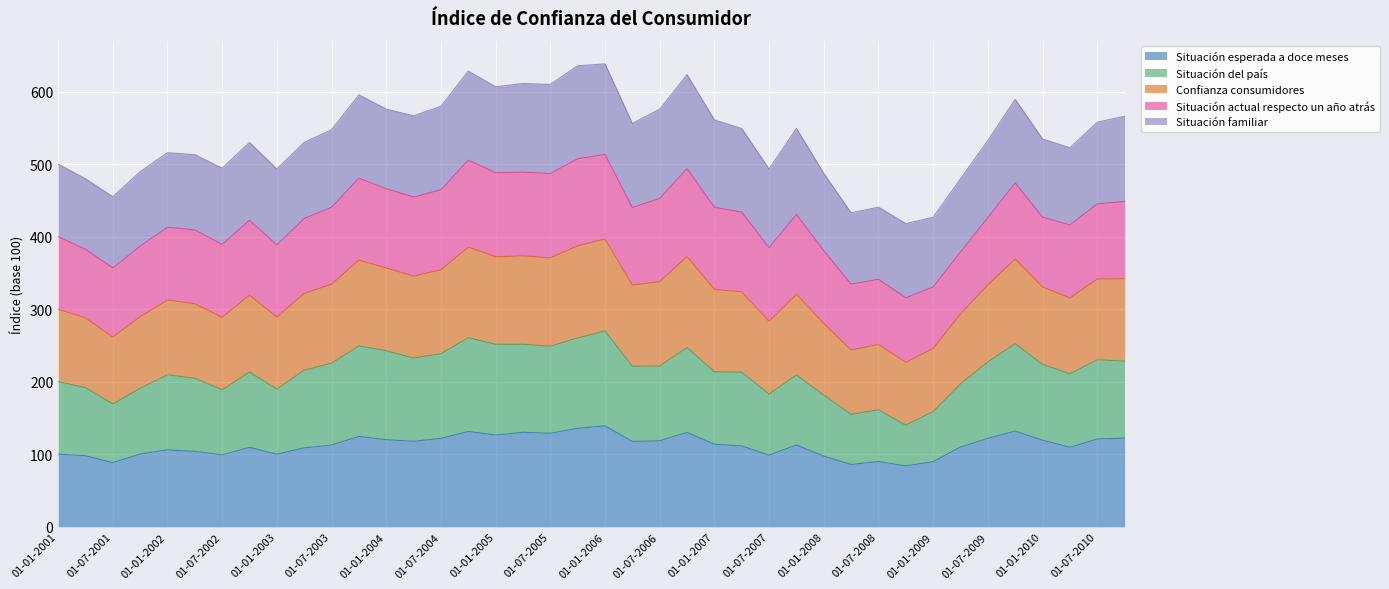

What is the minimum value for Situación esperada a doce meses?

83.9